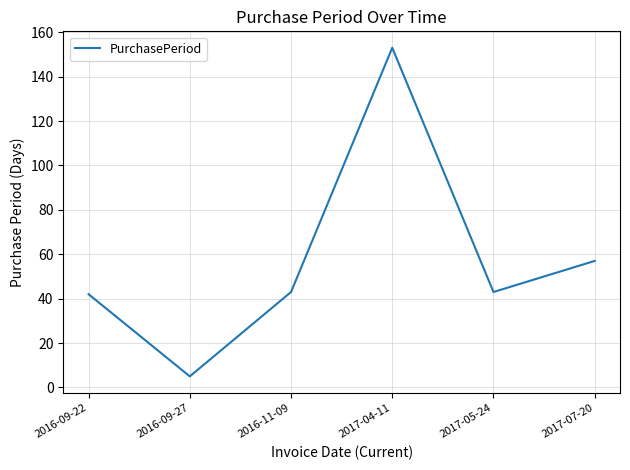

Is this an area chart (filled region under the line)?

No